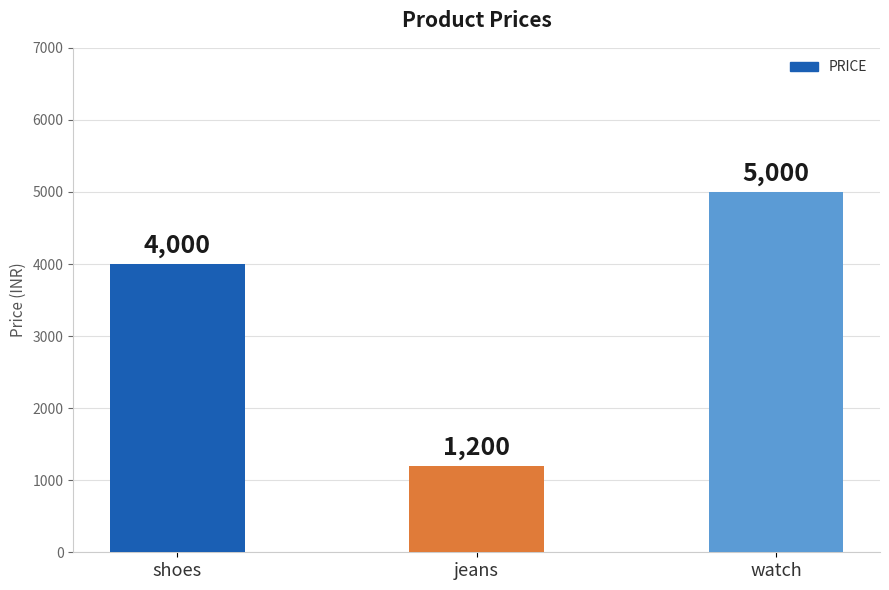

What is the difference between the values at watch and shoes?

1000